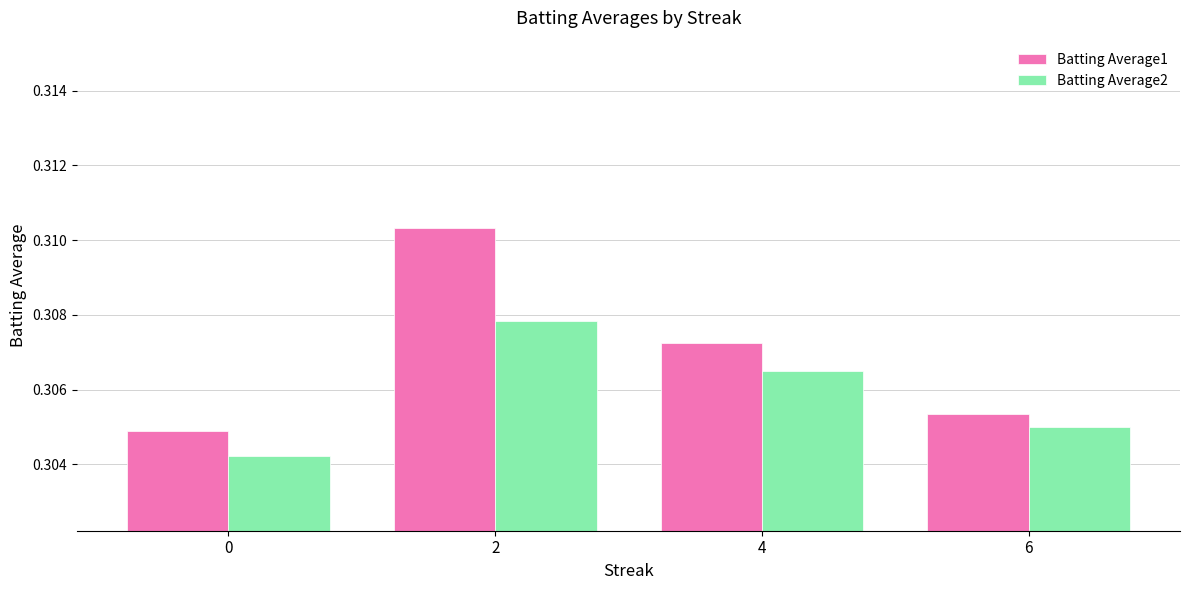

Which series has the largest range (max minus min)?

Batting Average1